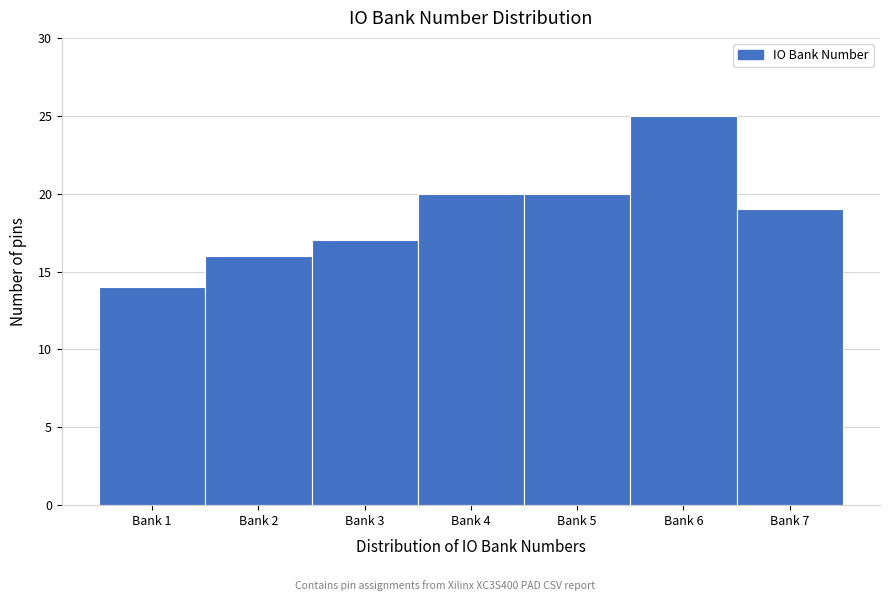

Reading left to right, transcribe all the data shown in this chart.

14	16	17	20	20	25	19